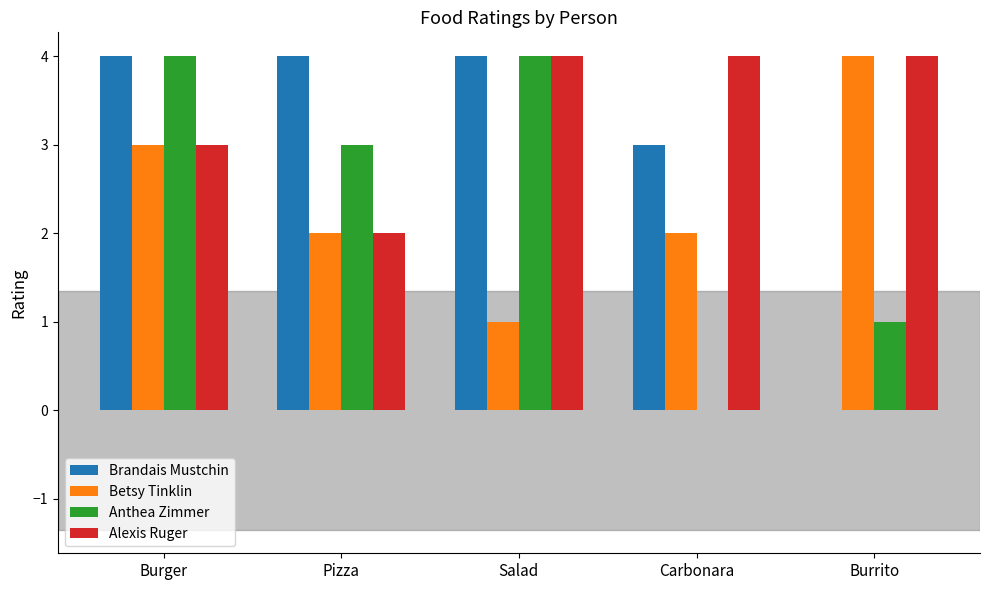

What is the sum of all Betsy Tinklin values?

12